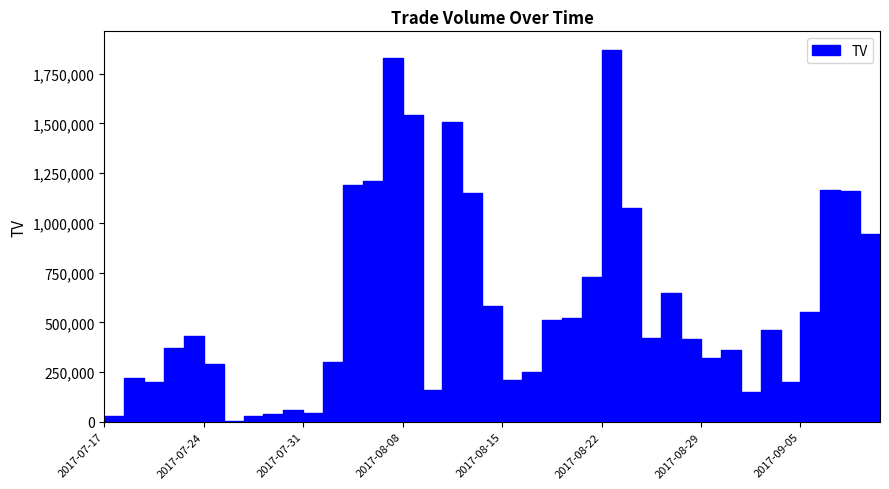

Does the chart display data point markers on the line(s)?

No